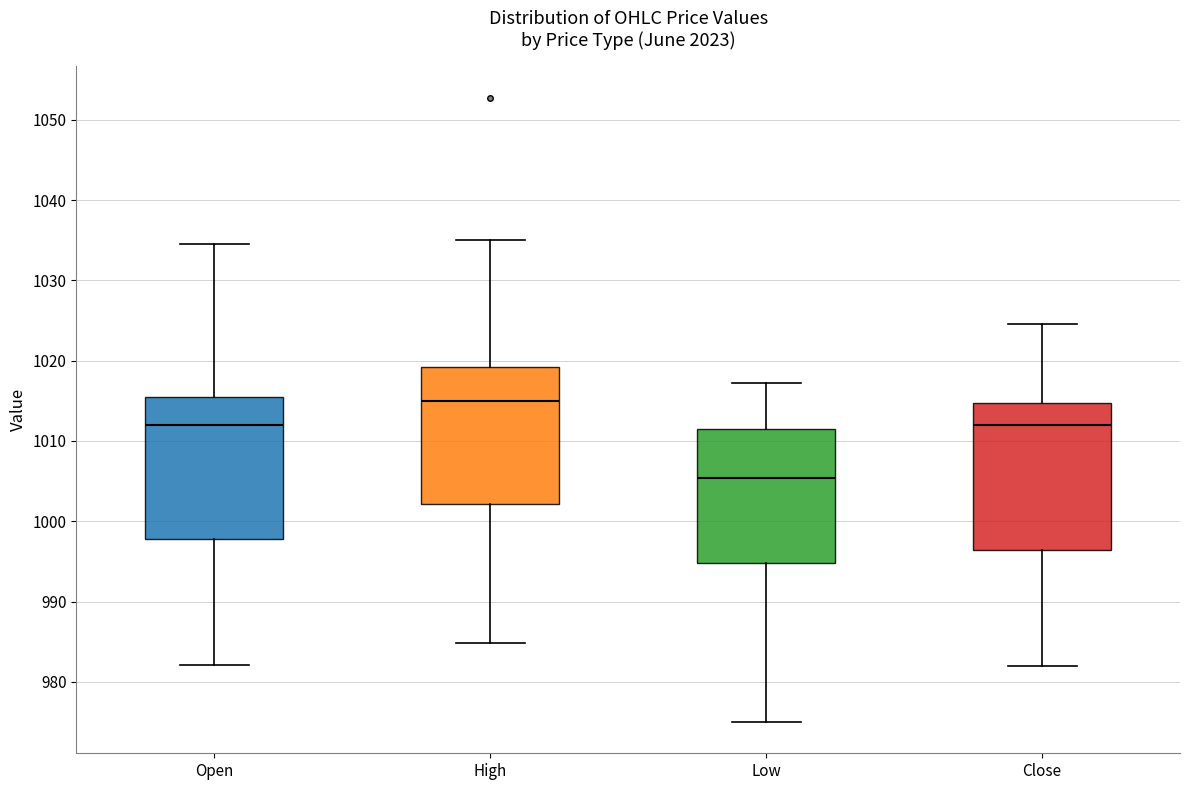

Reading left to right, transcribe this box plot: for each box, give where its median line is, the range the box spans, and where its two whiskers end, as read against the y-axis. The values are not printed on the chart, so give them approximately, as read against the axis.

Open: median 1012, box 998 to 1016, whiskers 982 to 1035
High: median 1015, box 1002 to 1019, whiskers 985 to 1035
Low: median 1005, box 995 to 1011, whiskers 975 to 1017
Close: median 1012, box 996 to 1015, whiskers 982 to 1025